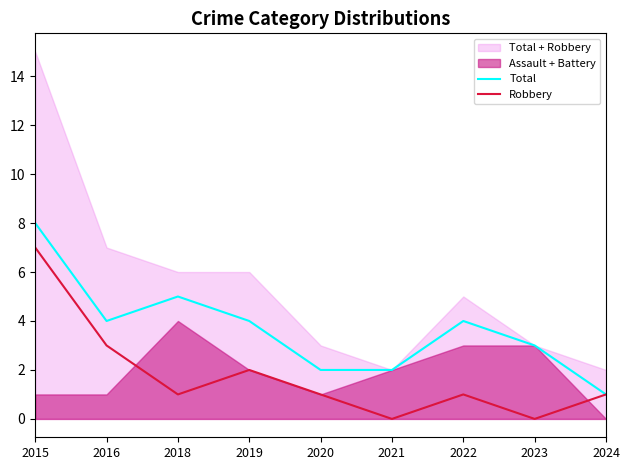

Reading left to right, list all the values displayed in this chart.

Total: 8	4	5	4	2	2	4	3	1
Robbery: 7	3	1	2	1	0	1	0	1